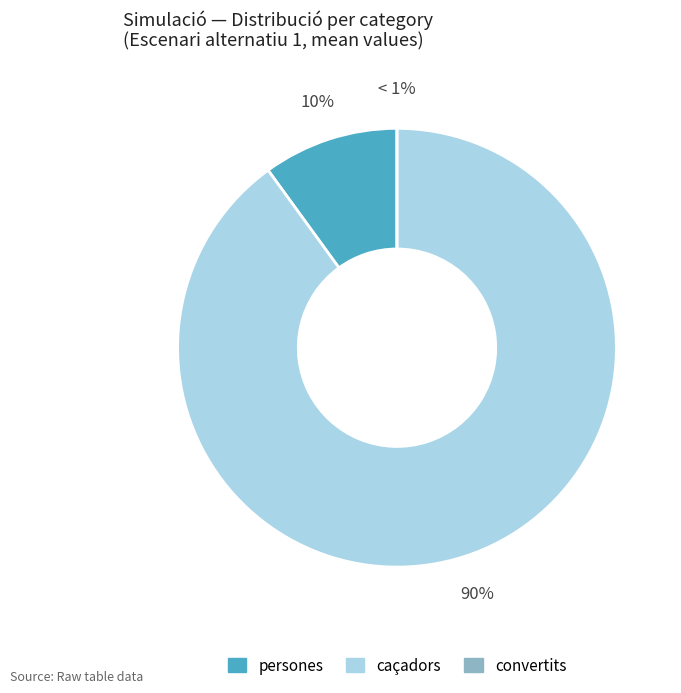

Which slice is the largest?

caçadors